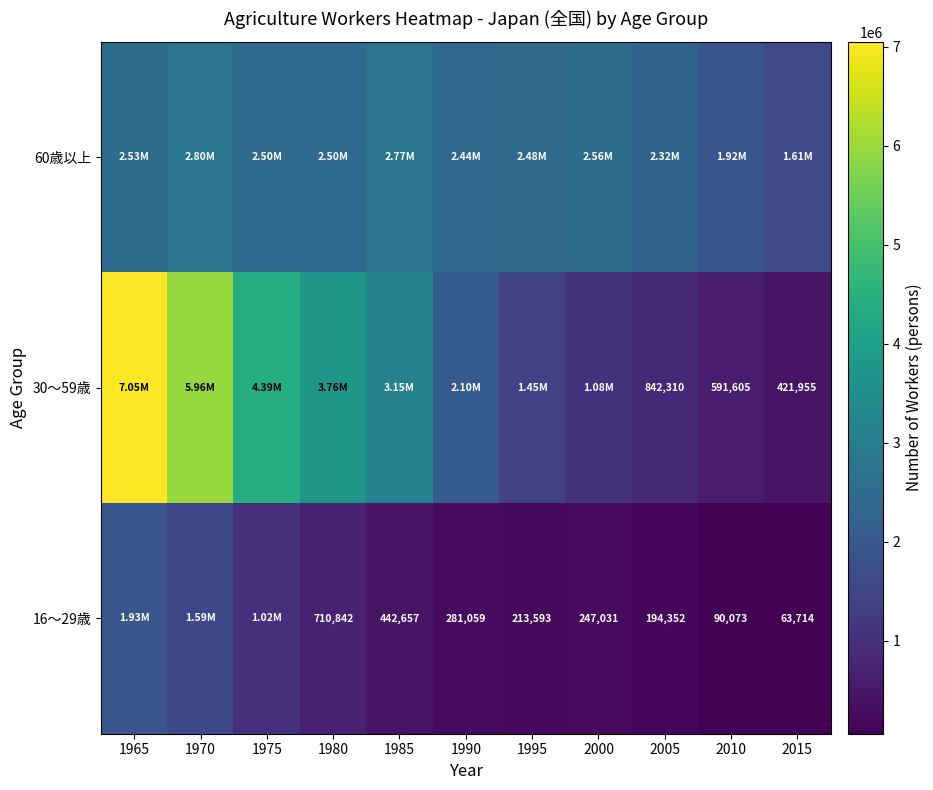

Is the value of 30〜59歳 at 2005 greater than the value of 16〜29歳 at 1980?

Yes